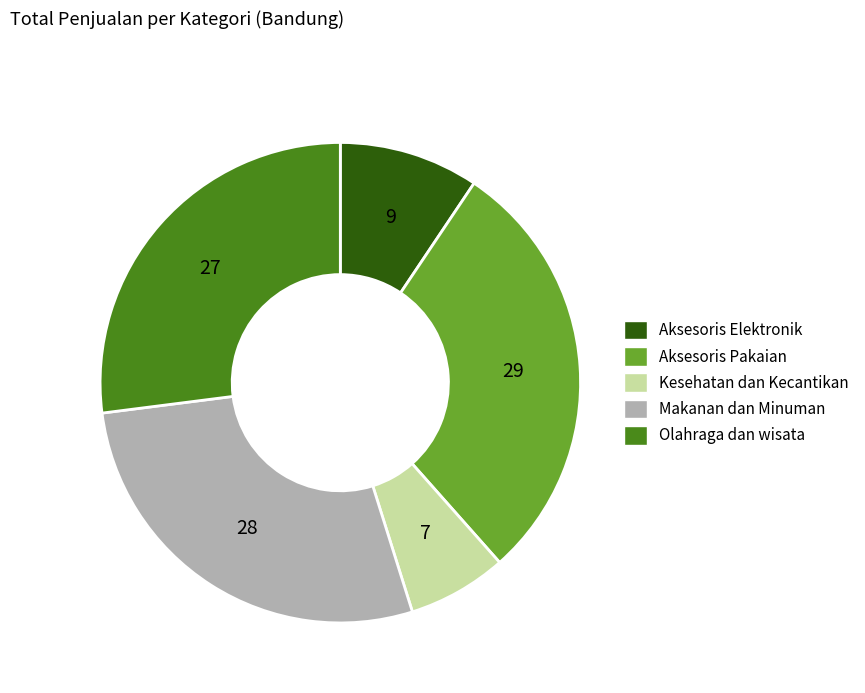

Does any single category account for the majority?

No